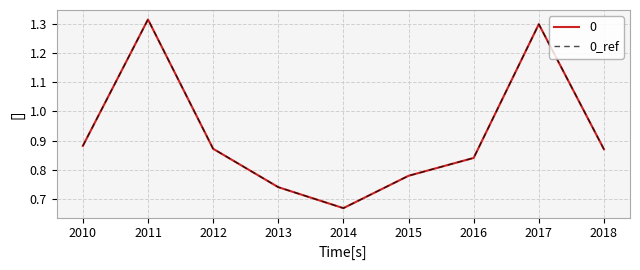

Does the chart display data point markers on the line(s)?

No